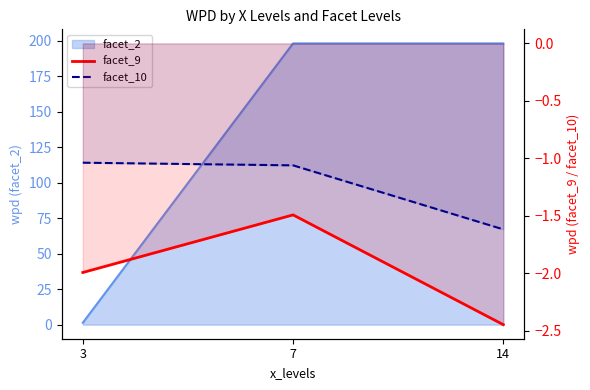

True or false: facet_10 has a value of -1.1 at 7.

True